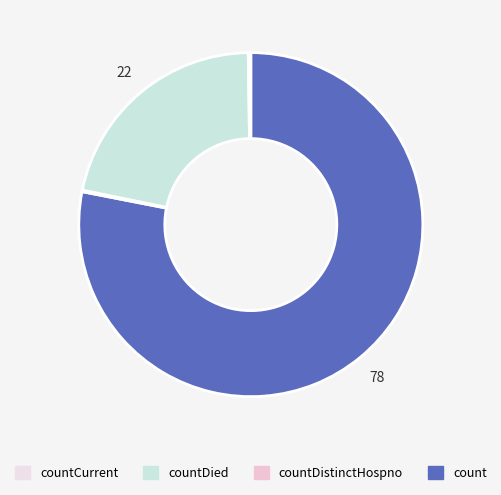

What is the majority slice?

count